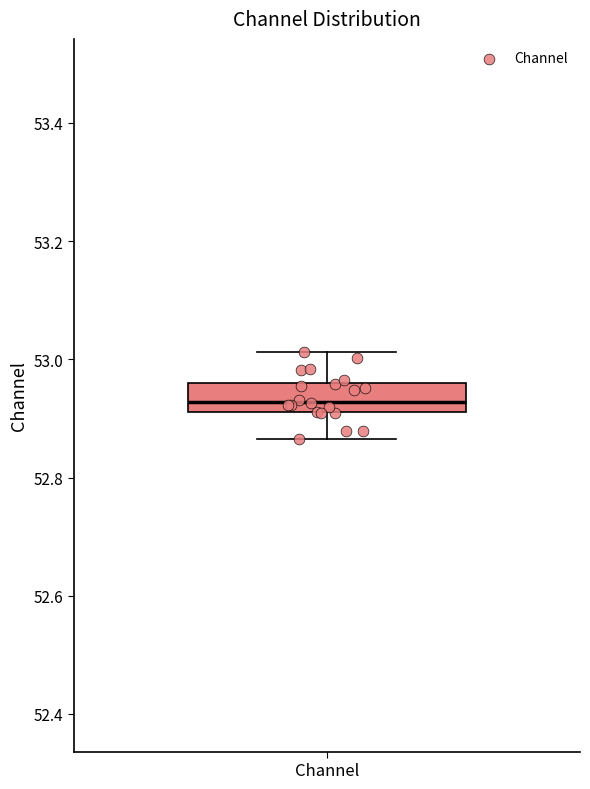

Transcribe this box plot: give where the median line is, the range the box spans, and where the two whiskers end, as read against the y-axis. The values are not printed on the chart, so give them approximately, as read against the axis.

median 52.92 (inside the box), box 52.92 to 52.96, whiskers 52.86 to 53.02